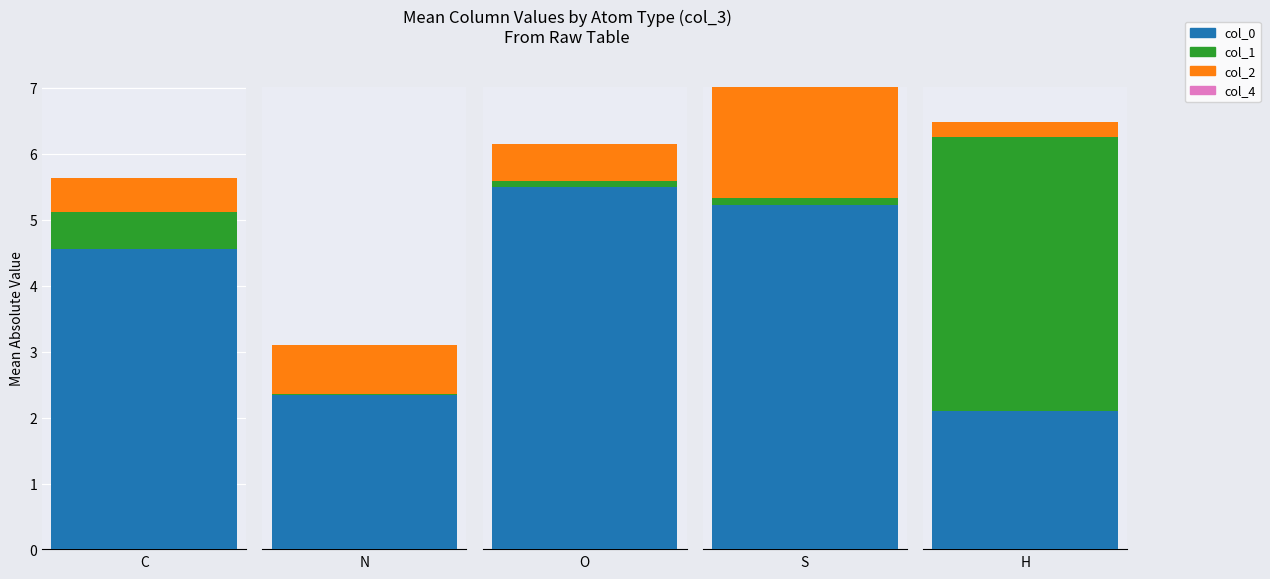

How many distinct data groups are displayed?

4